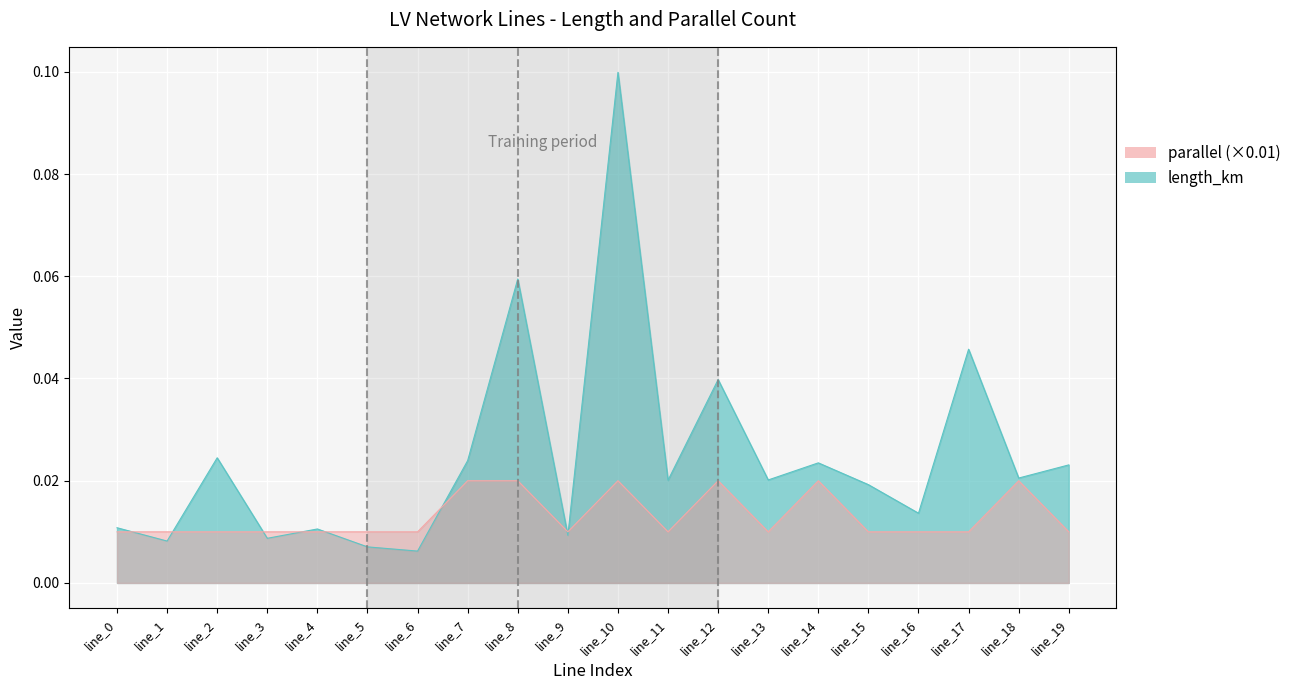

At which category does the chart reach its minimum across all series?

line_6